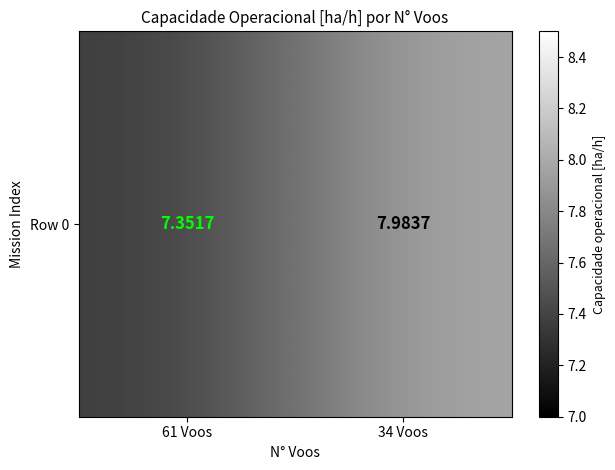

How many data points does each series have?

2